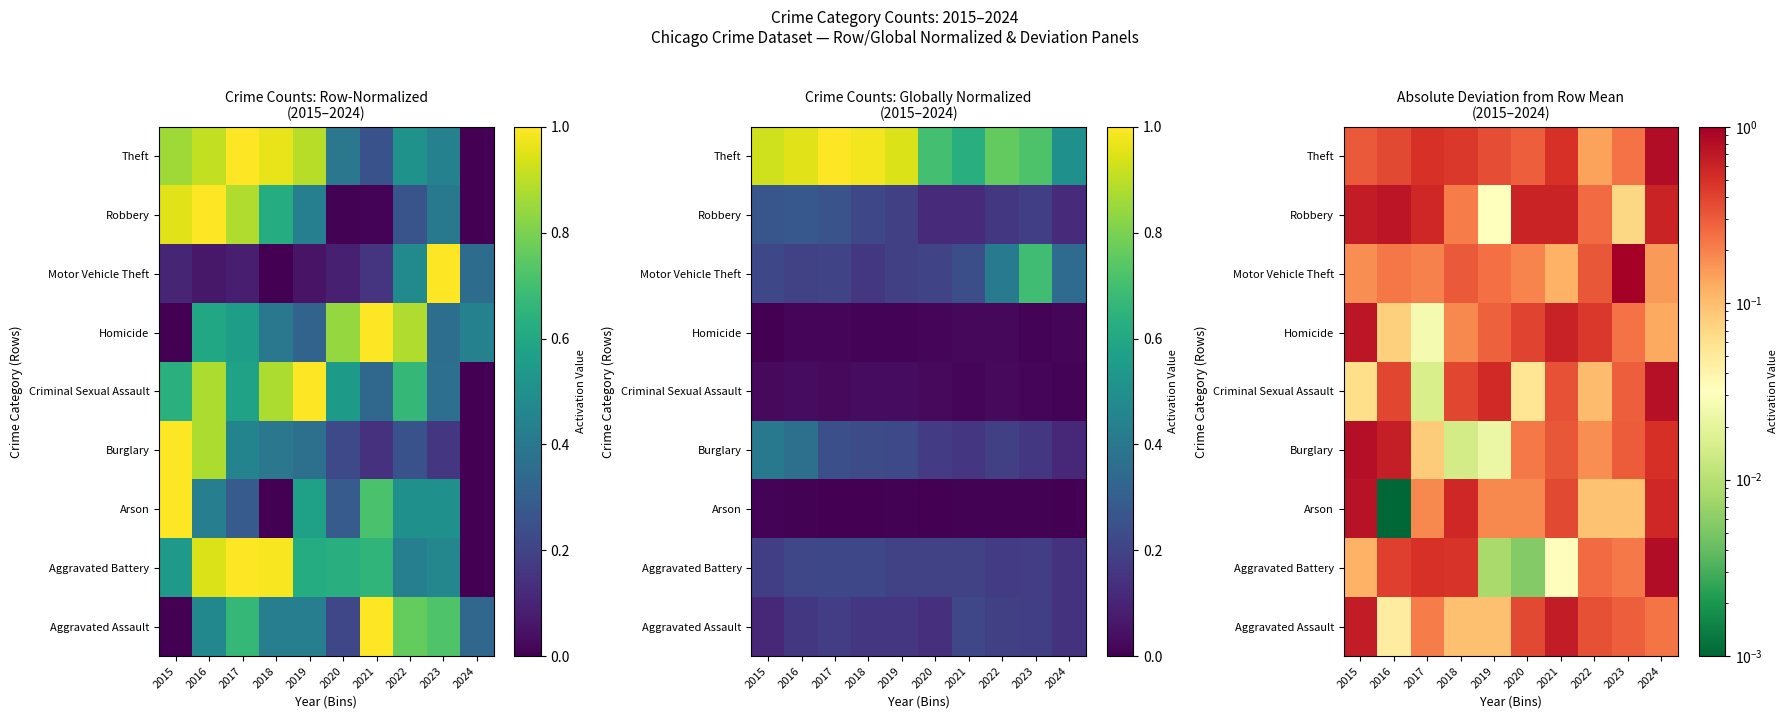

At how many categories does at least one series exceed 0?

10